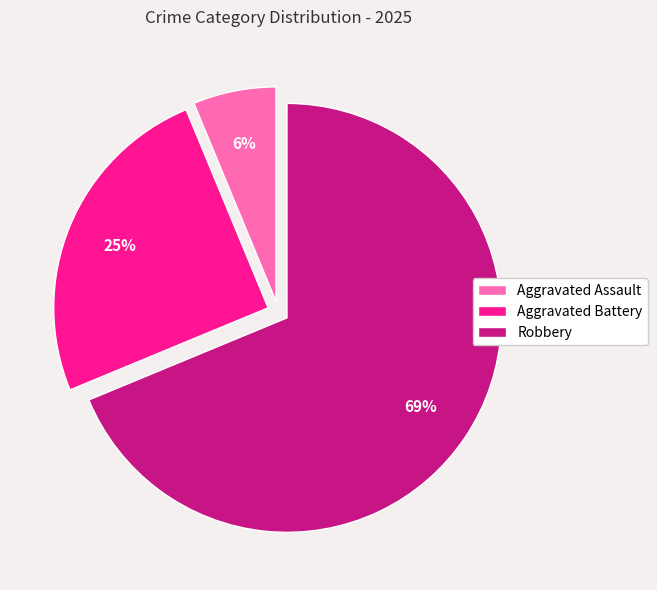

Approximately how many times larger is the value at Aggravated Battery compared to Robbery?

0.4